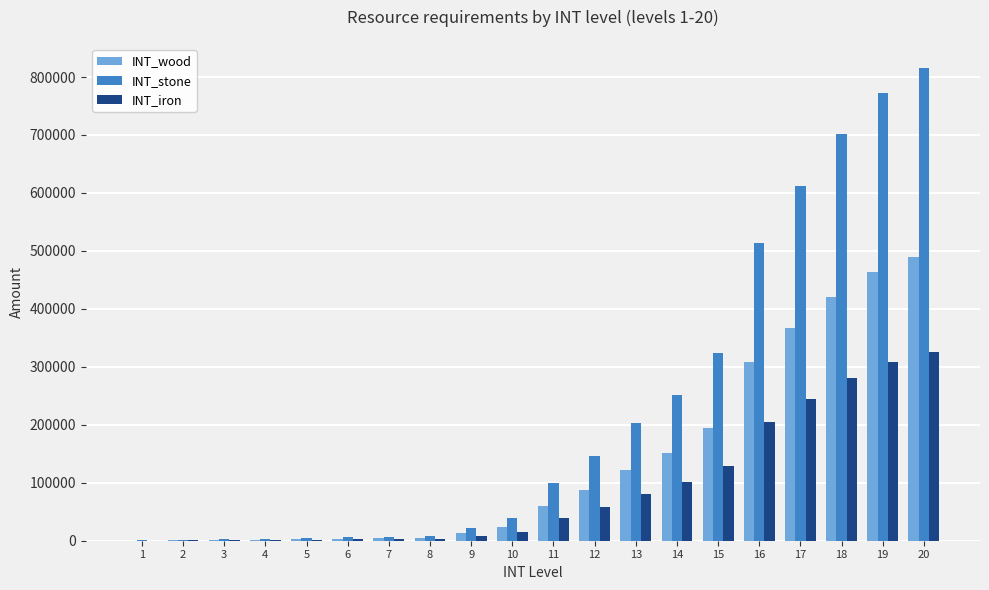

What is the maximum value shown in the chart?

816050